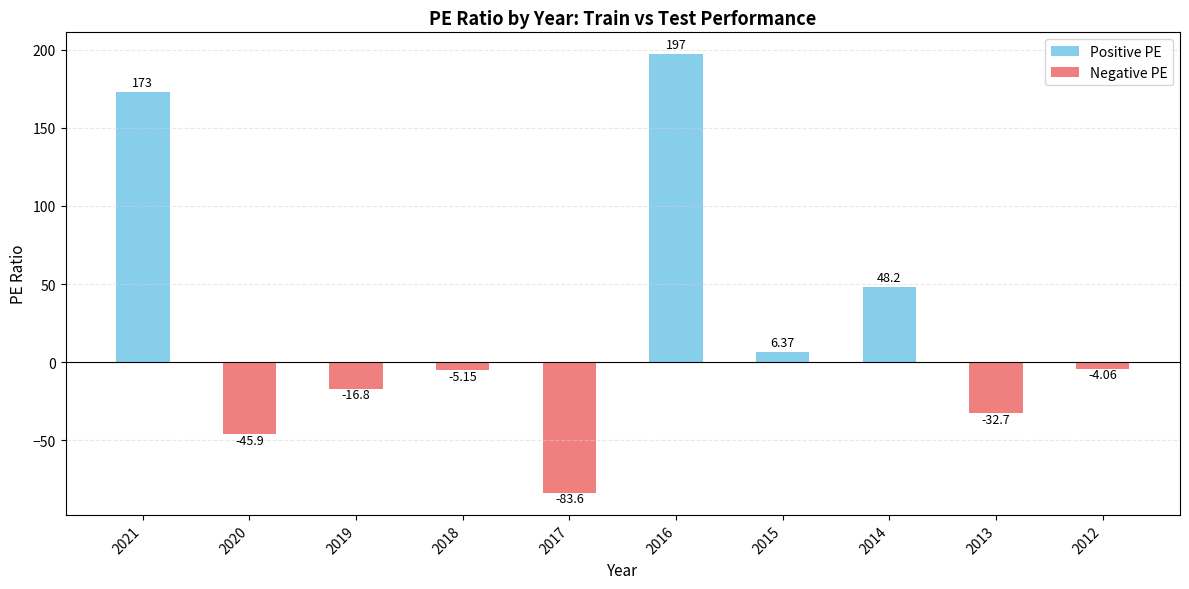

The value at 2019 is -16.8. True or false?

True